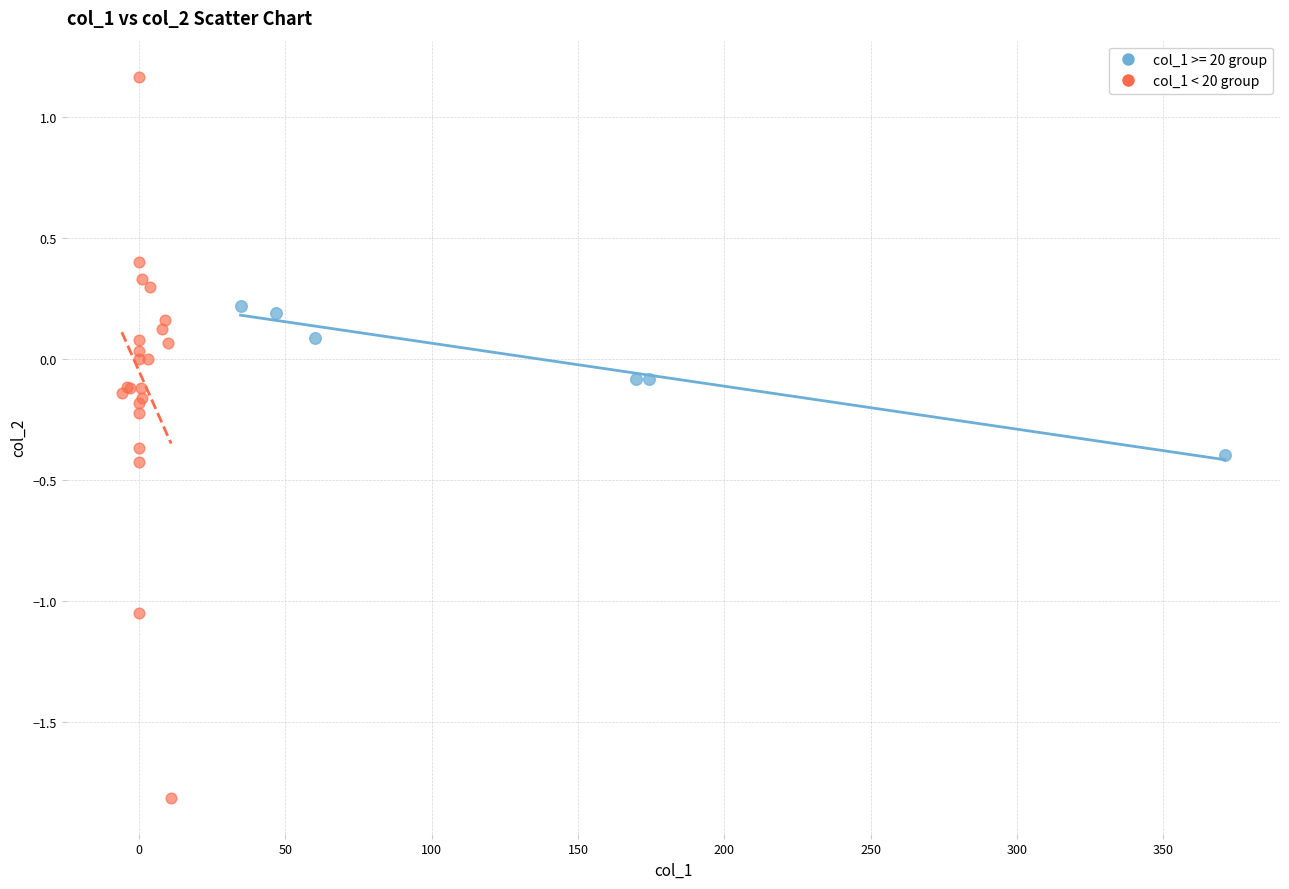

Which series reaches the minimum Y coordinate?

col_1 < 20 group